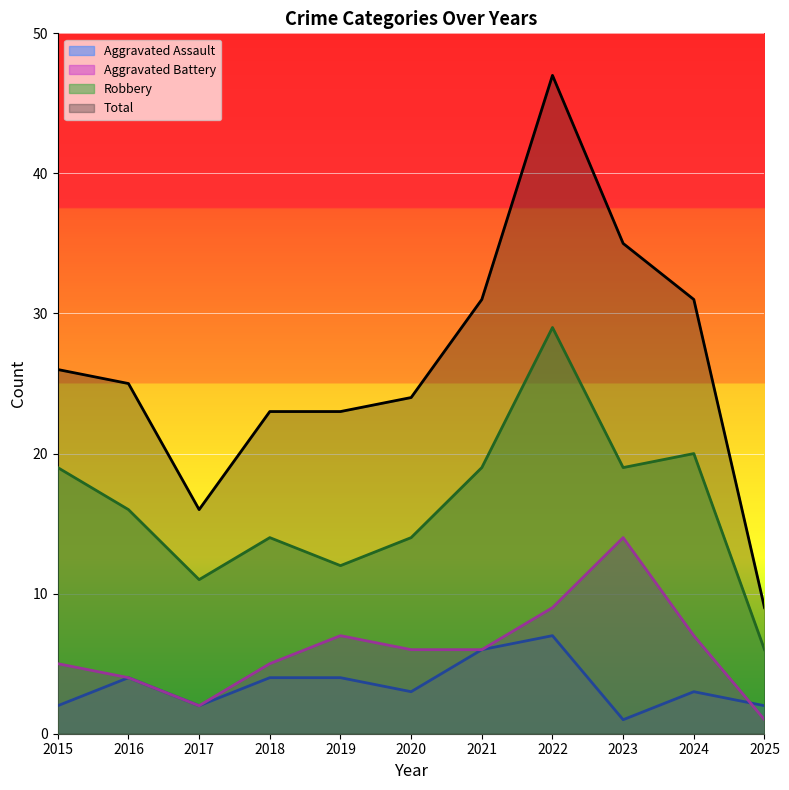

What is the total value across all series at 2022?

92